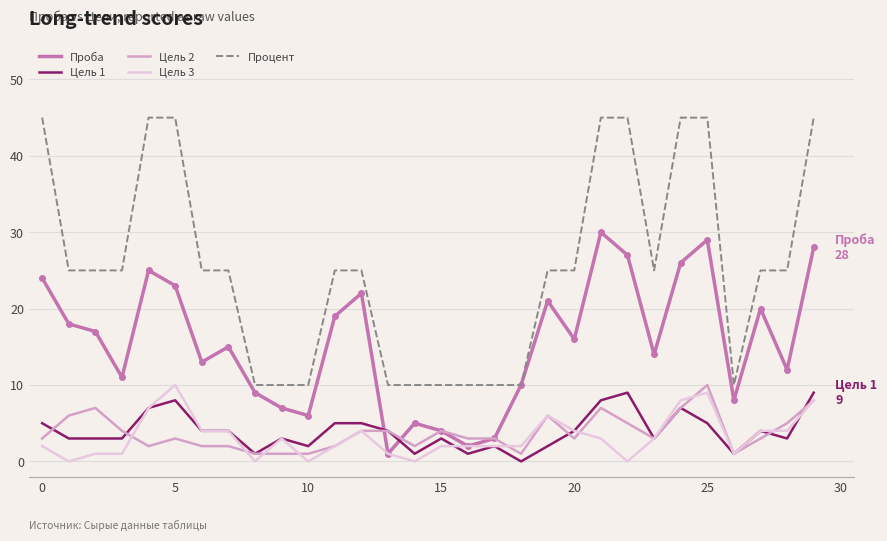

Reading left to right, list all the values displayed in this chart.

Проба: 24	18	17	11	25	23	13	15	9	7	6	19	22	1	5	4	2	3	10	21	16	30	27	14	26	29	8	20	12	28
Цель 1: 5	3	3	3	7	8	4	4	1	3	2	5	5	4	1	3	1	2	0	2	4	8	9	3	7	5	1	4	3	9
Цель 2: 3	6	7	4	2	3	2	2	1	1	1	2	4	4	2	4	3	3	1	6	3	7	5	3	7	10	1	3	5	8
Цель 3: 2	0	1	1	7	10	4	4	0	3	0	2	4	1	0	2	2	2	2	6	4	3	0	3	8	9	1	4	4	8
Процент: 45	25	25	25	45	45	25	25	10	10	10	25	25	10	10	10	10	10	10	25	25	45	45	25	45	45	10	25	25	45